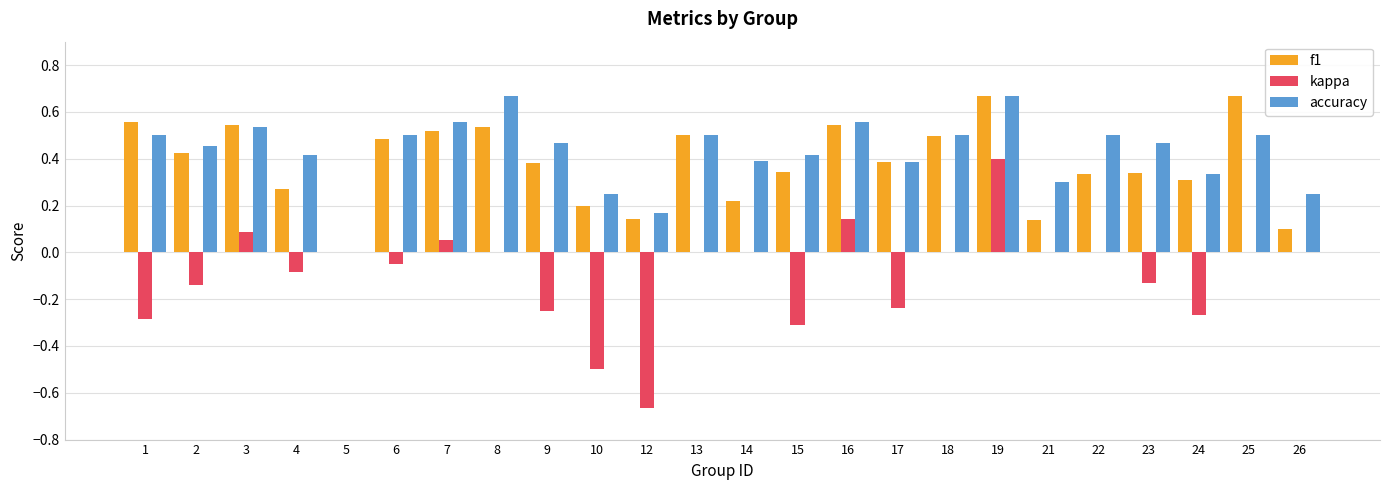

What are all the series names shown in the legend?

f1, kappa, accuracy